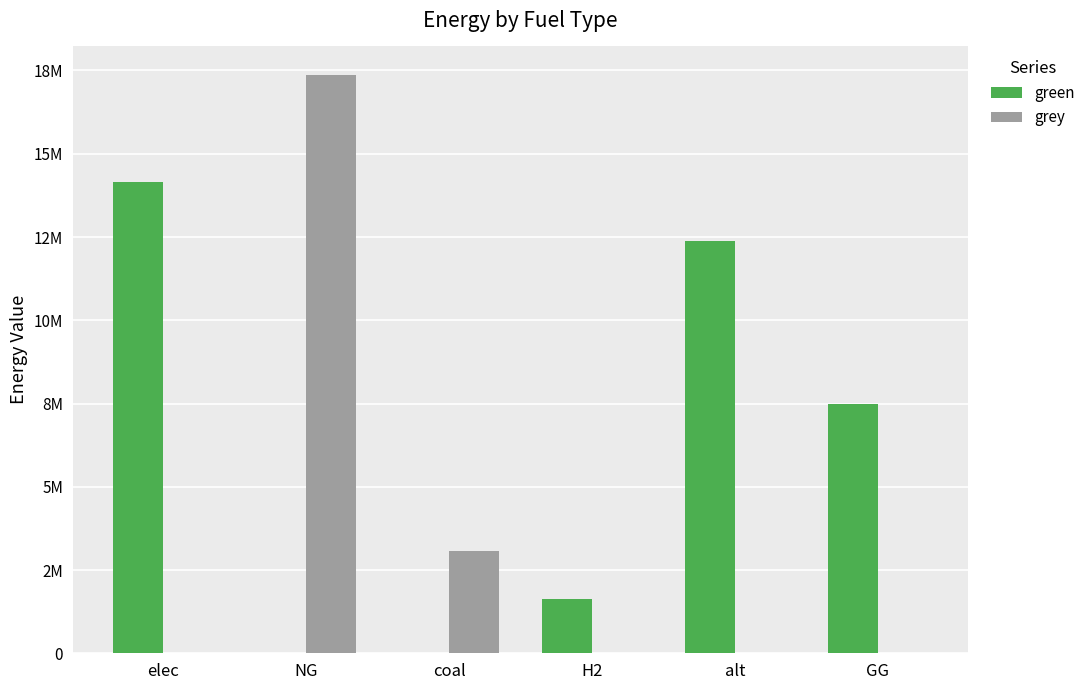

The green series shows -5679490.4 at coal. True or false?

False